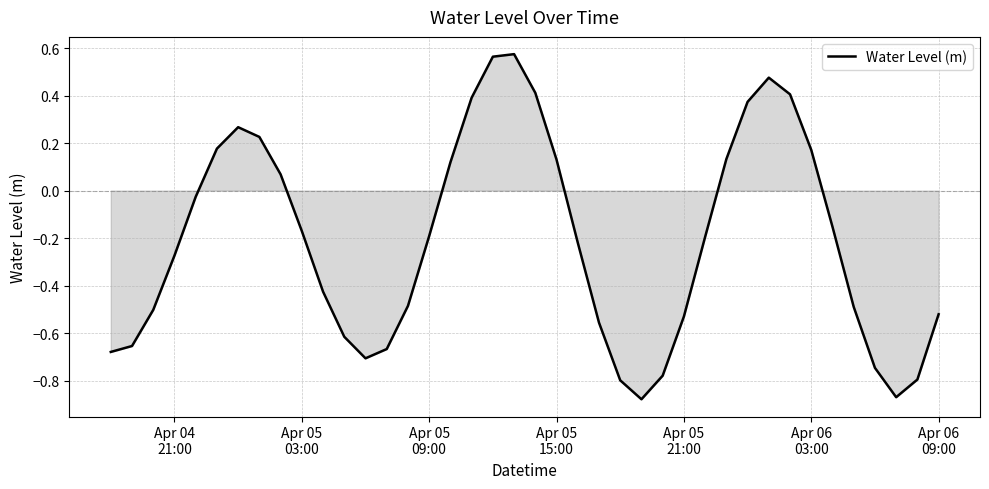

How many negative values are there?

25